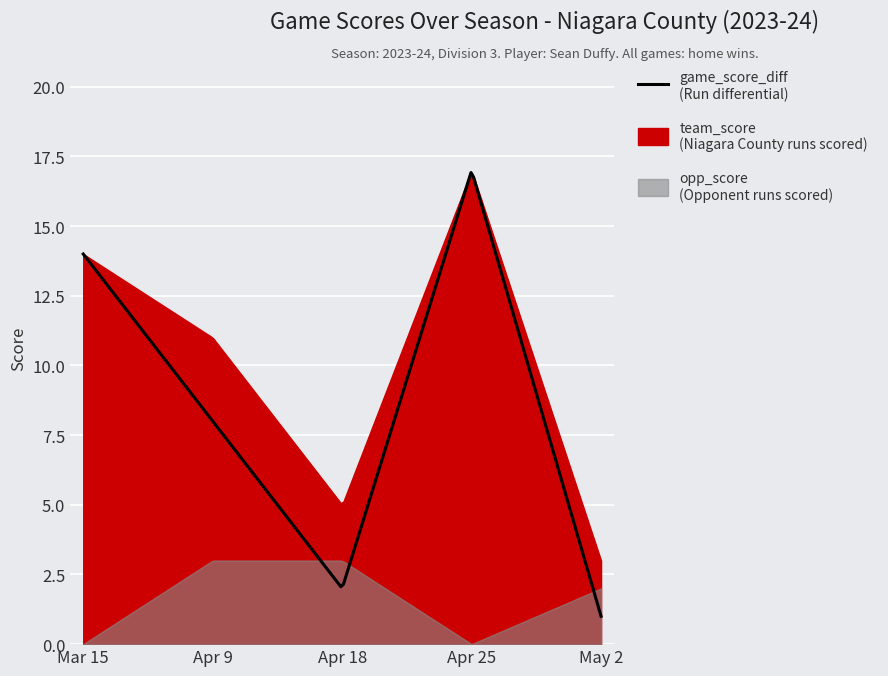

How many times do game_score_diff and opp_score cross each other?

3